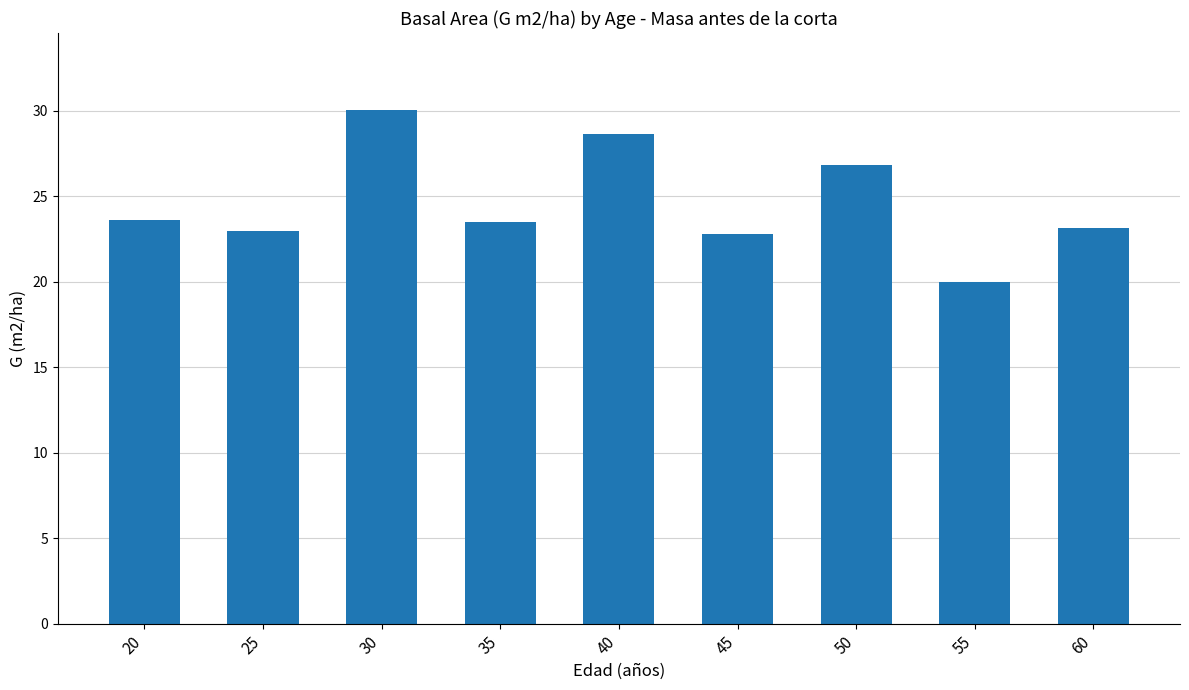

Which label corresponds to the smallest value in the chart?

55